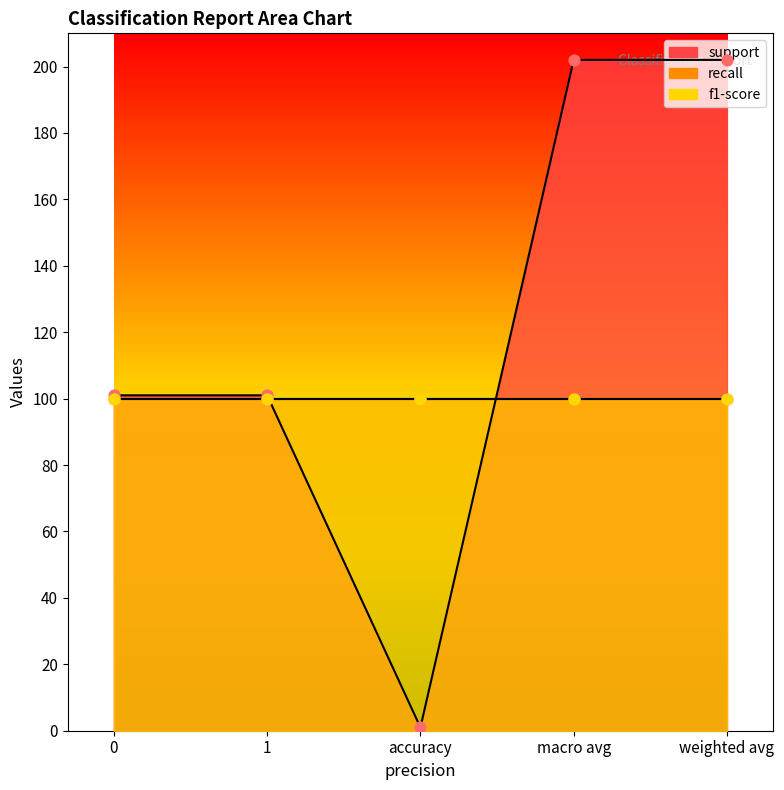

Is the value of f1-score at accuracy greater than the value of recall at macro avg?

No